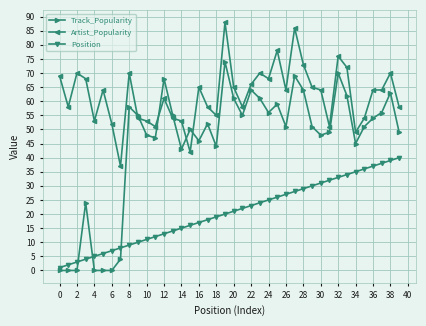

What is the difference between the second highest and second lowest values in the Position series?

37